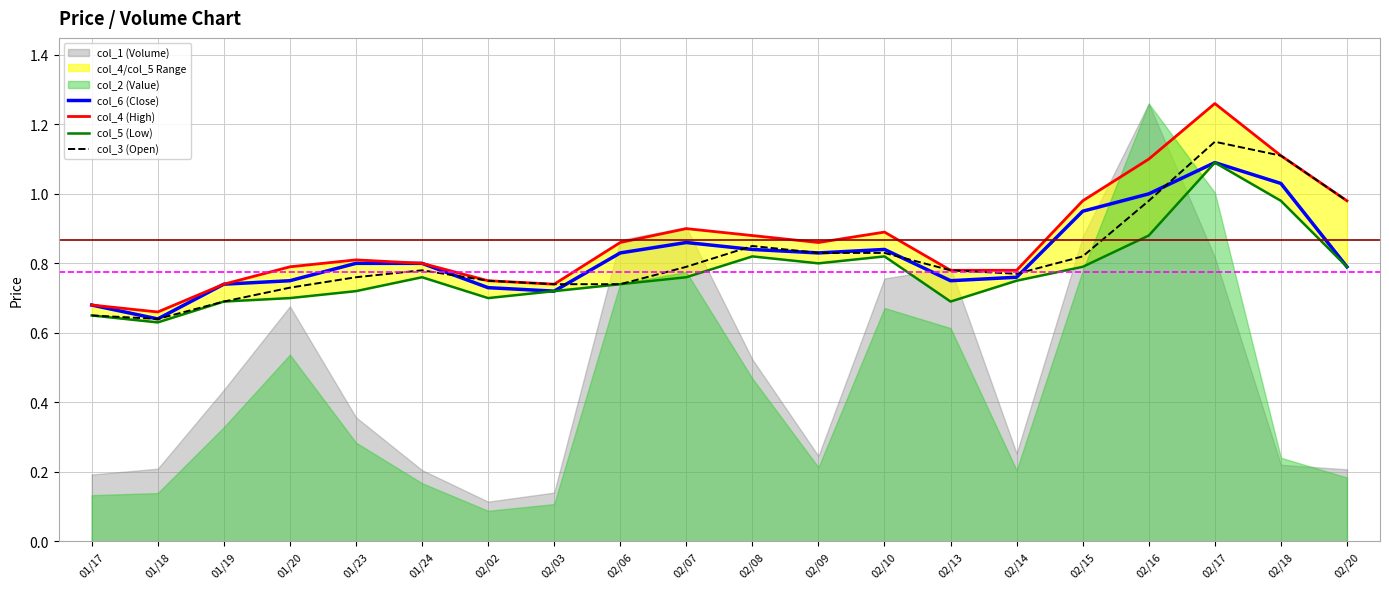

What is the value of the col_3 (Open) point at the 13th from the left?

0.8